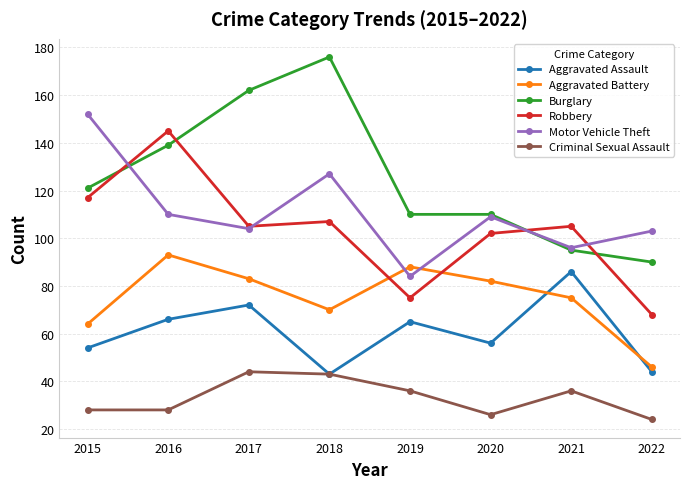

True or false: Aggravated Assault has a value of 98 at 2017.

False